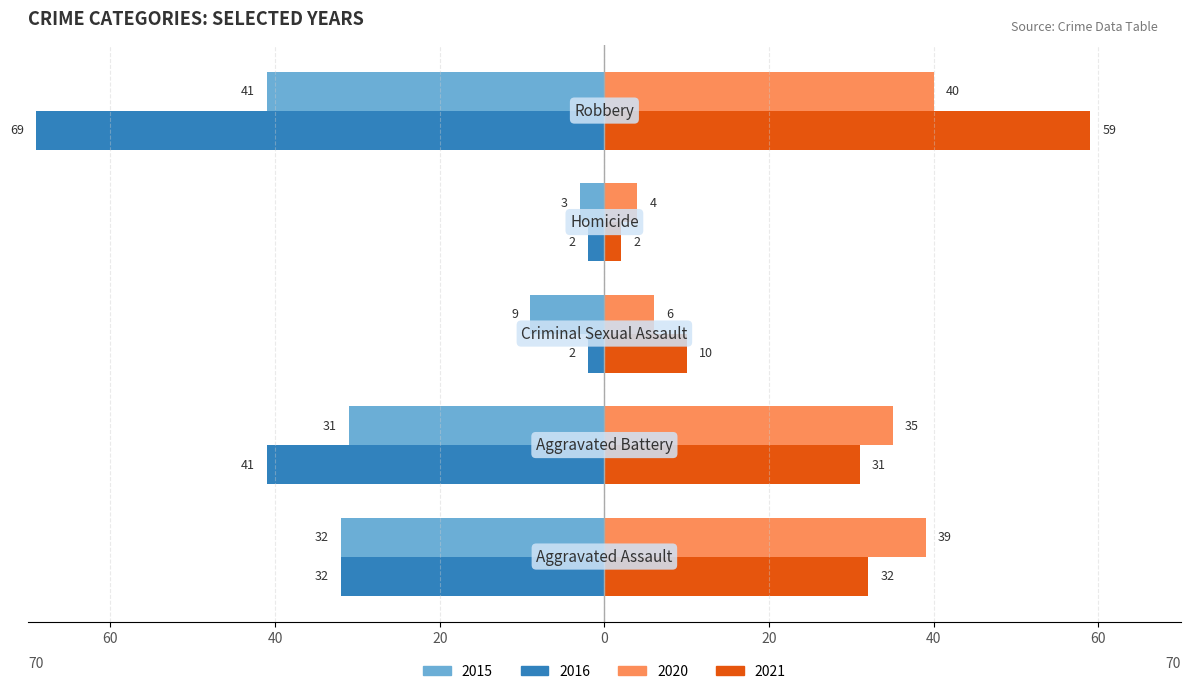

Reading left to right, list all the values displayed in this chart.

2015: -32	-31	-9	-3	-41
2020: 39	35	6	4	40
2021: 32	31	10	2	59
2016: -32	-41	-2	-2	-69